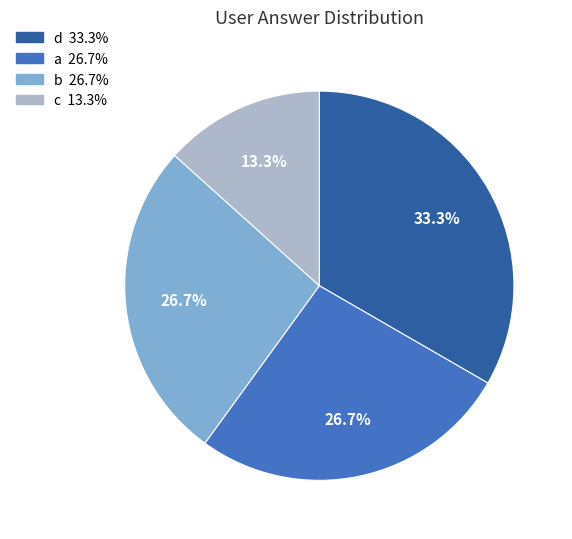

Between c and b, which is larger?

b